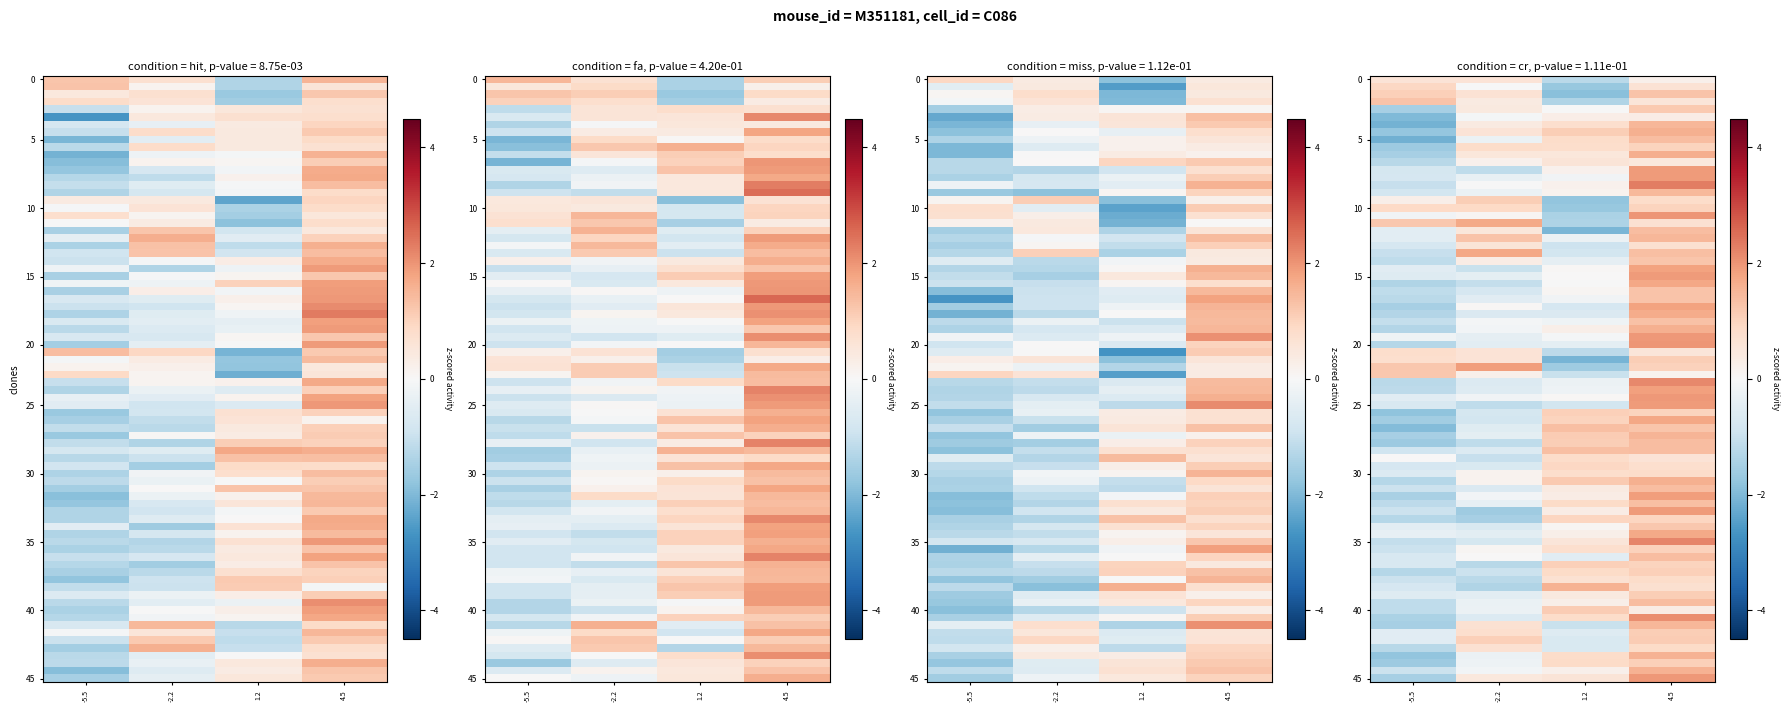

The Out_row8 series shows -0.1 at dIndex. True or false?

False